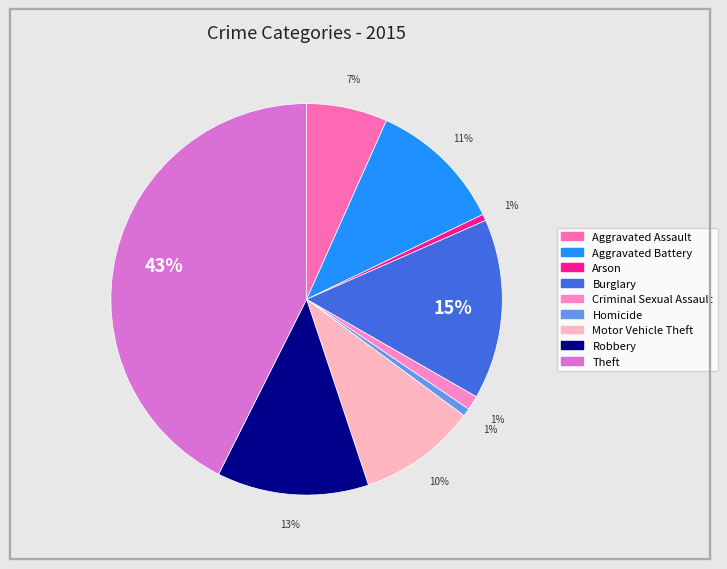

Does any single category account for the majority?

No